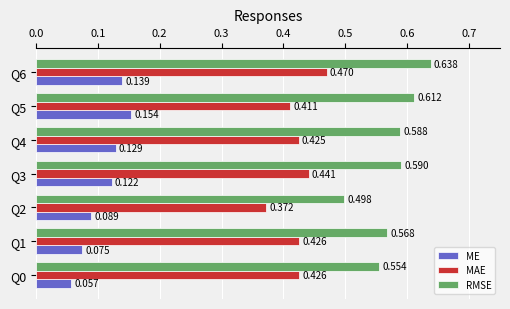

At which label does RMSE reach its peak?

Q6